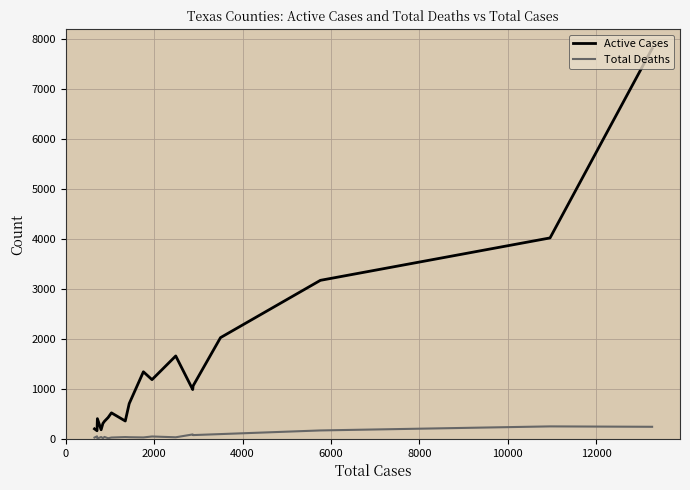

True or false: Total Deaths and Active Cases intersect in this chart.

False